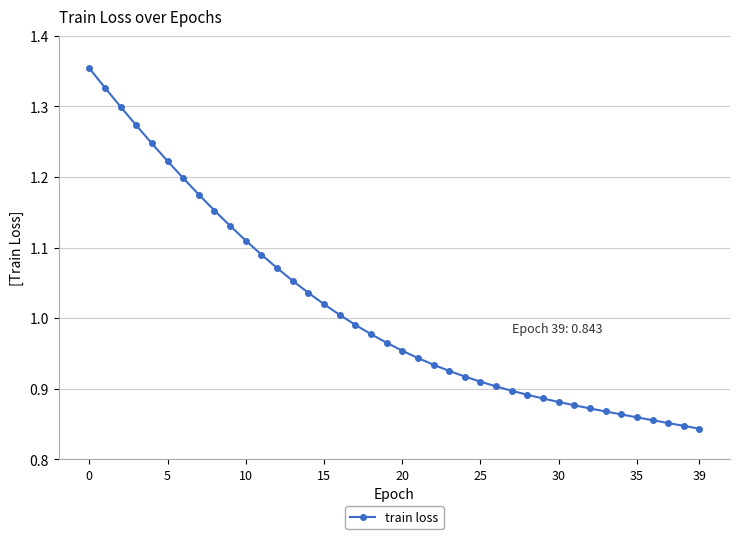

What is the difference between the second highest and minimum values?

0.5